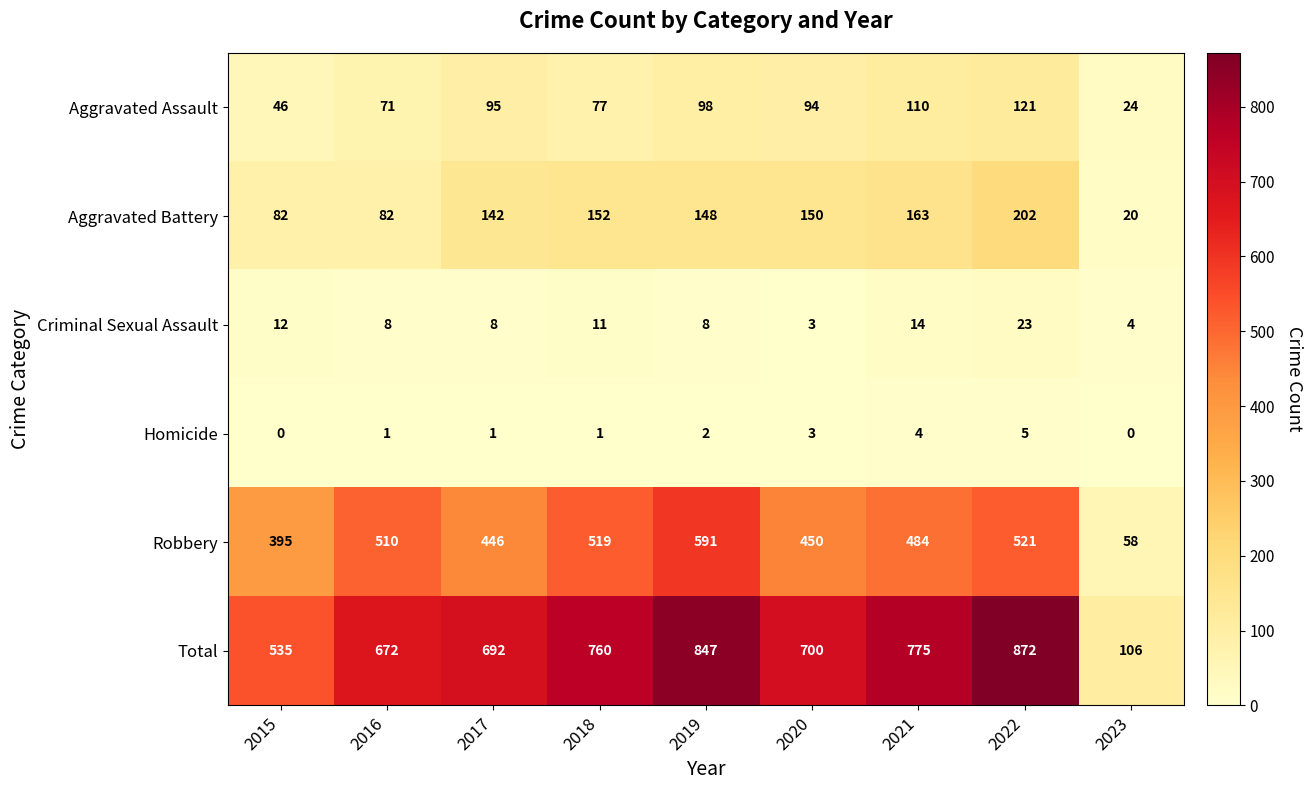

True or false: Total has a value of 692 at 2017.

True